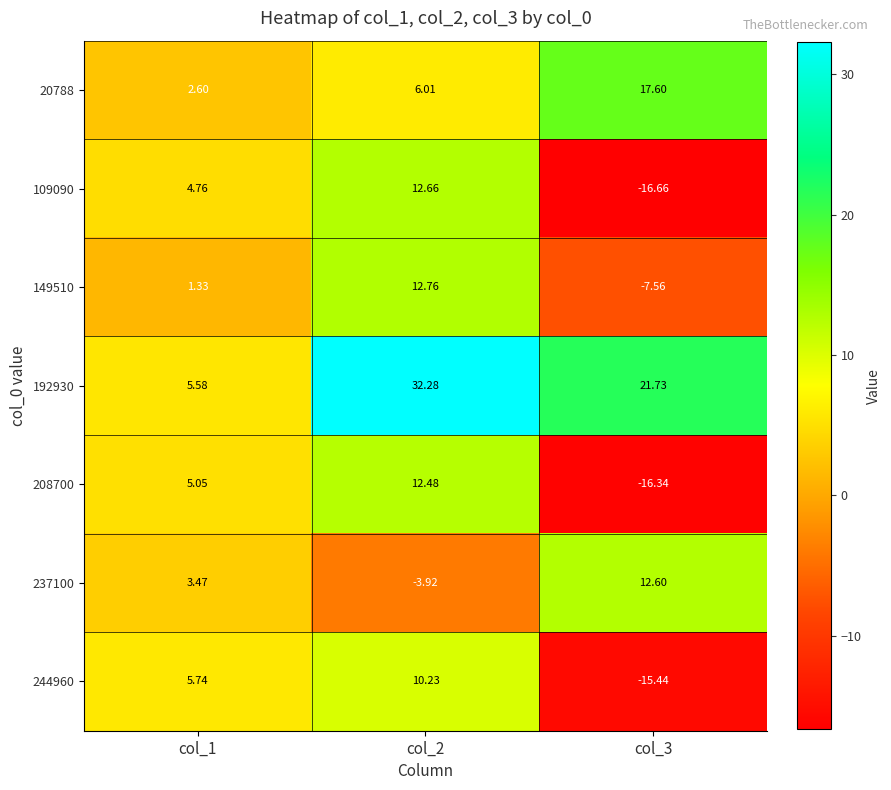

Is the value of 237100 at col_3 greater than the value of 20788 at col_3?

No